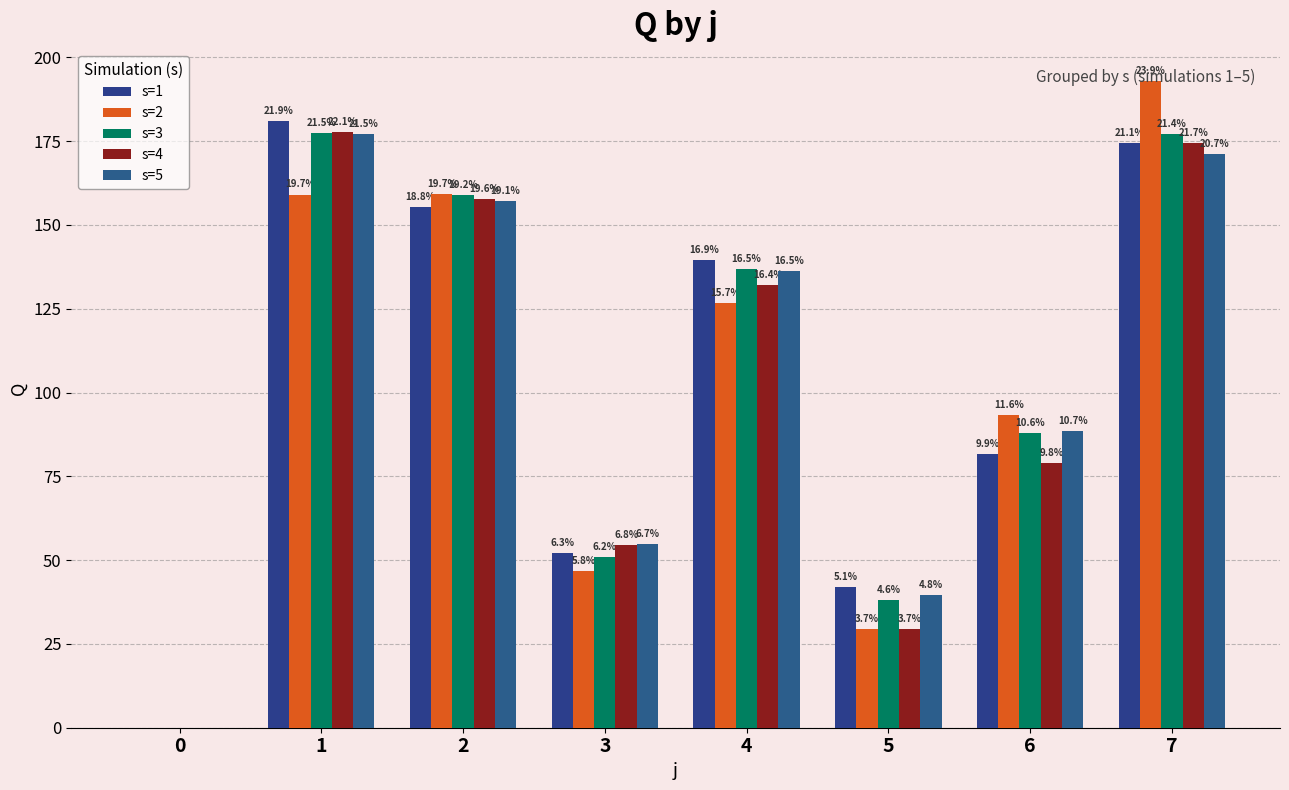

How many groups of bars are there?

8